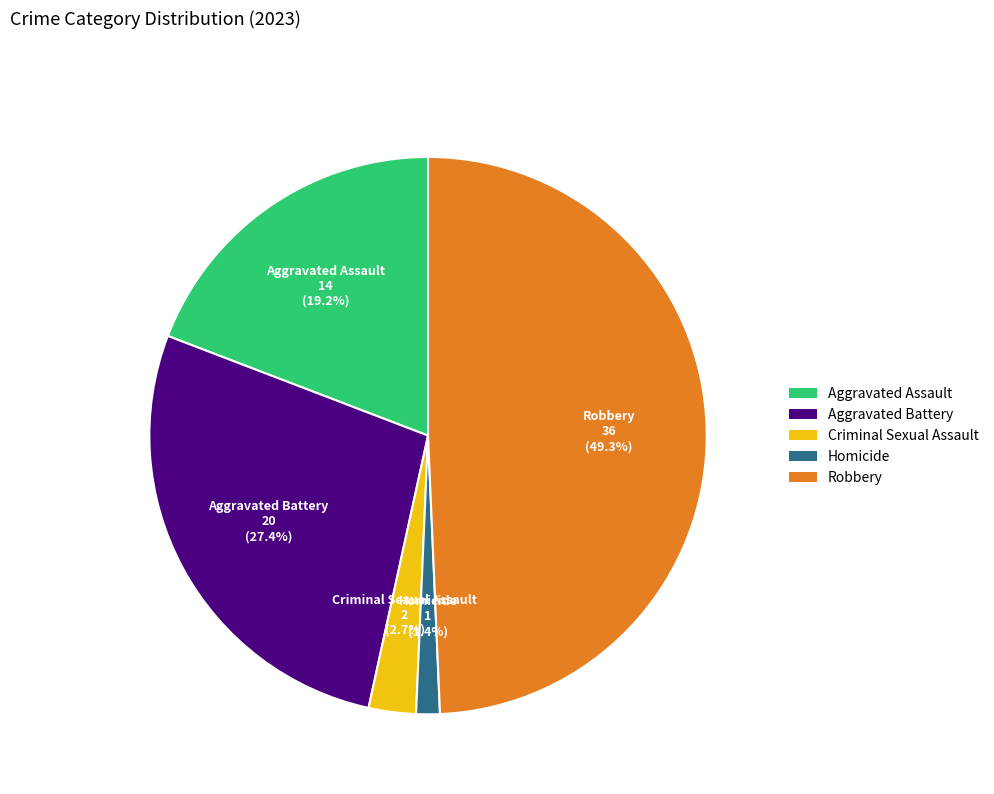

To the nearest percent, what is the difference between the Homicide and Aggravated Assault slice percentages?

18%